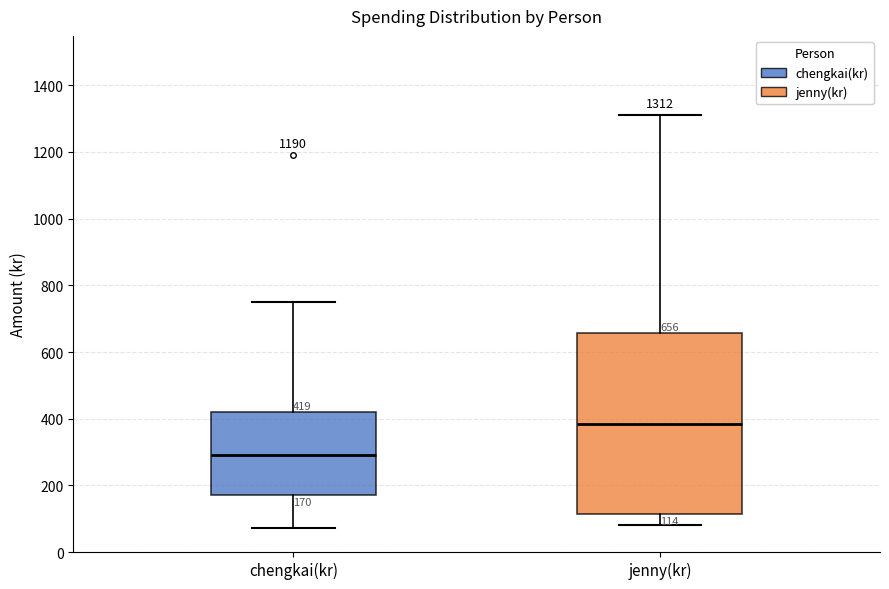

Which box is the tallest, from its lower edge to its upper edge?

jenny(kr)